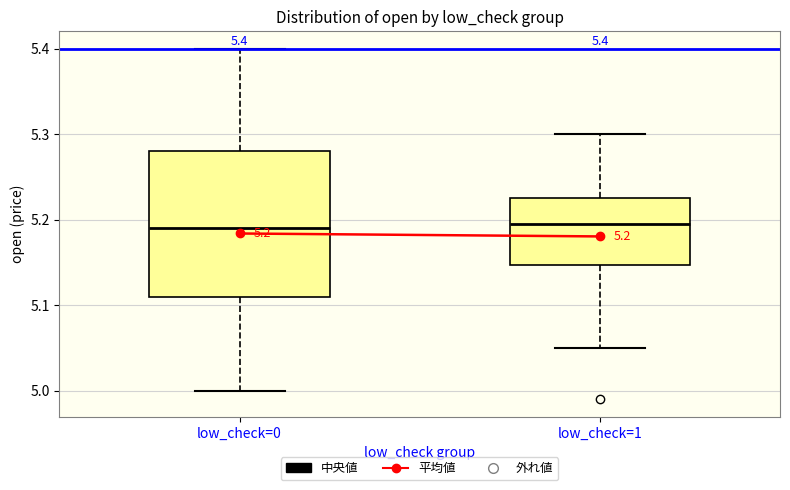

Which box is the tallest, from its lower edge to its upper edge?

low_check=0